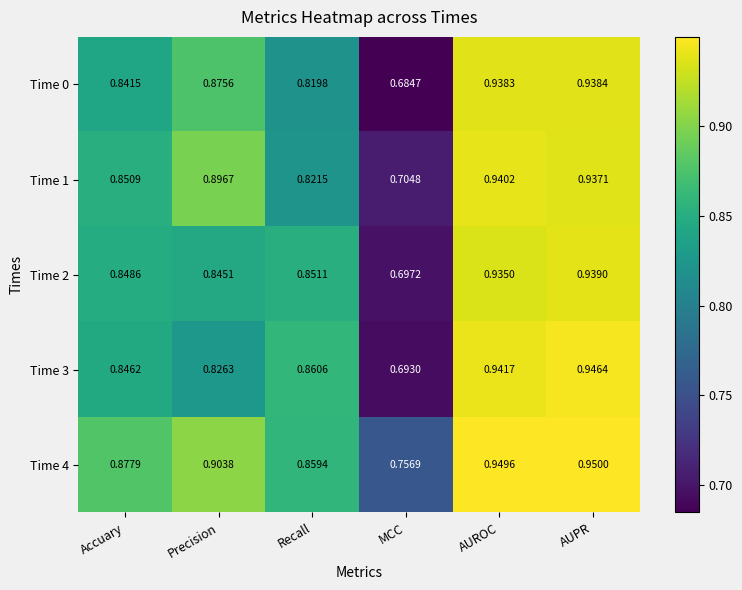

Where is Time 4 nearest to the value 0?

MCC